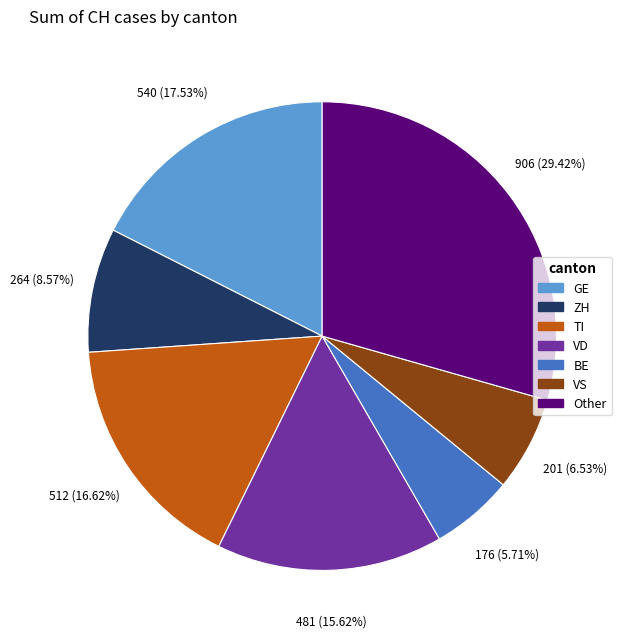

Do ZH and Other together represent more than half of the pie?

No